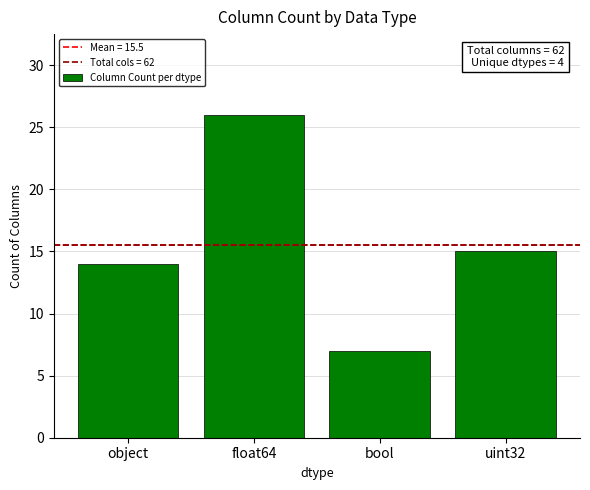

What is the label of the 2nd bar from the left?

float64